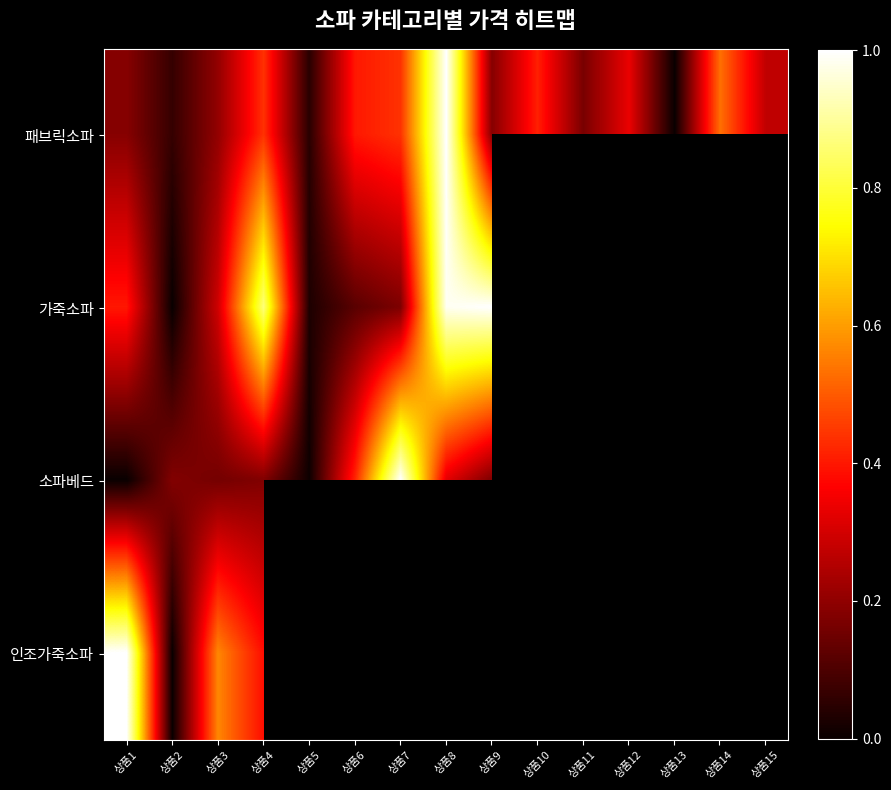

At which category does the chart reach its minimum across all series?

상품13